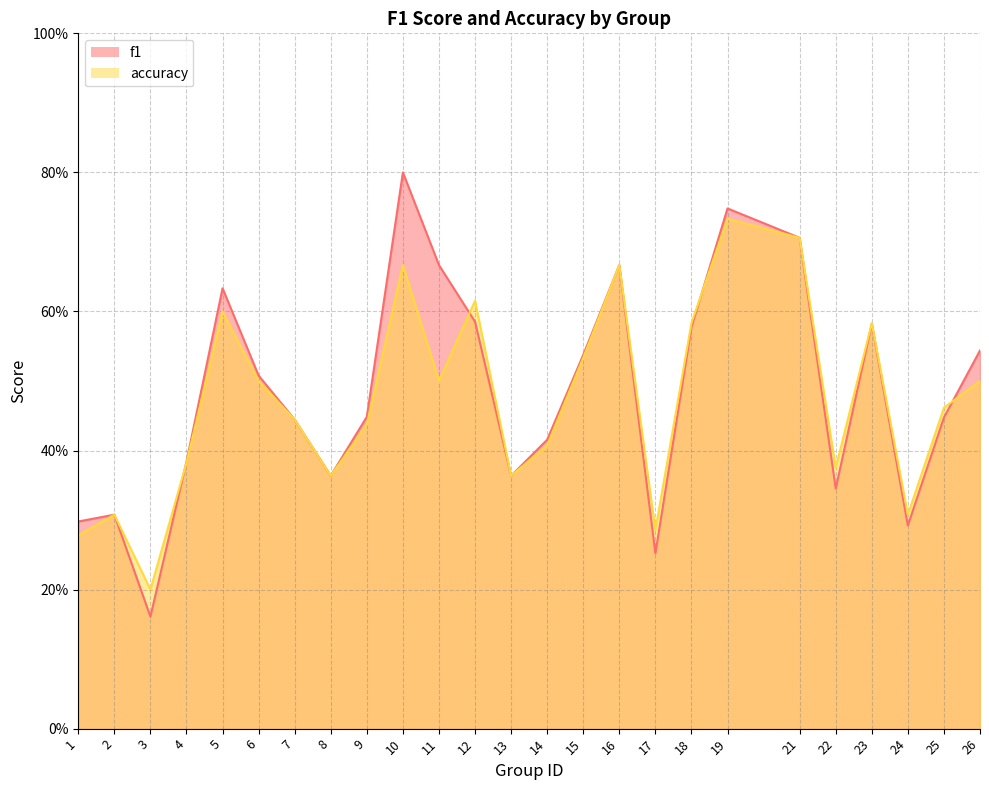

What is the average value of the f1 series?

0.5